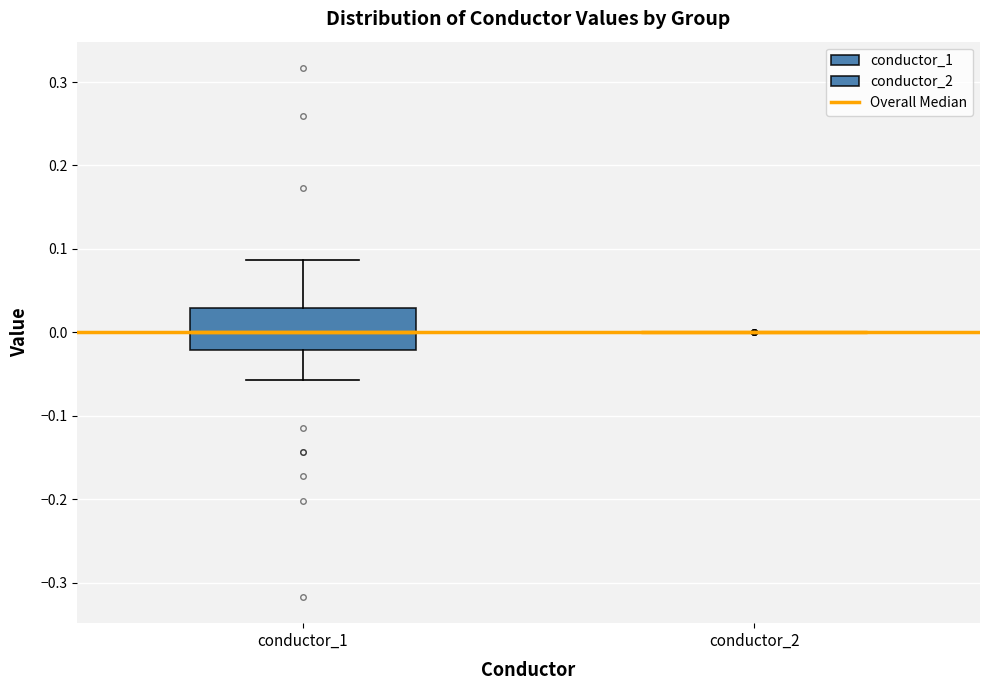

Where does the upper whisker of the box for conductor_1 end on the y-axis? The values are not printed on the chart, so give them approximately, as read against the axis.

0.09